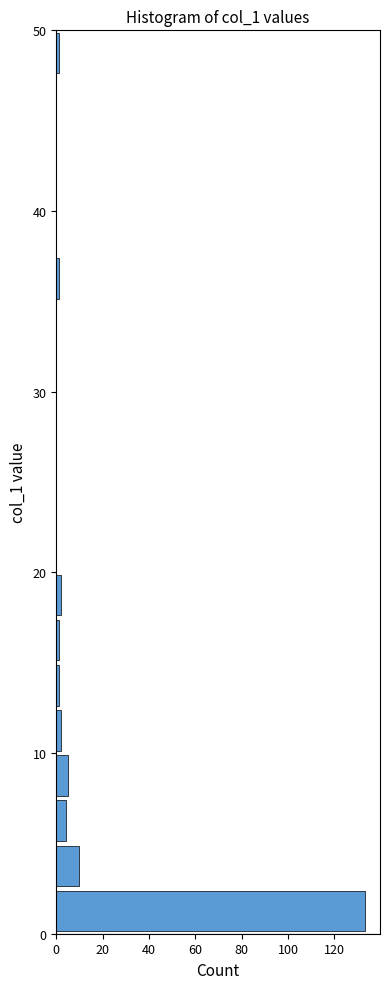

Around what value on the y-axis is the longest bar? Give the approximate position of its centre, as read against the axis.

1